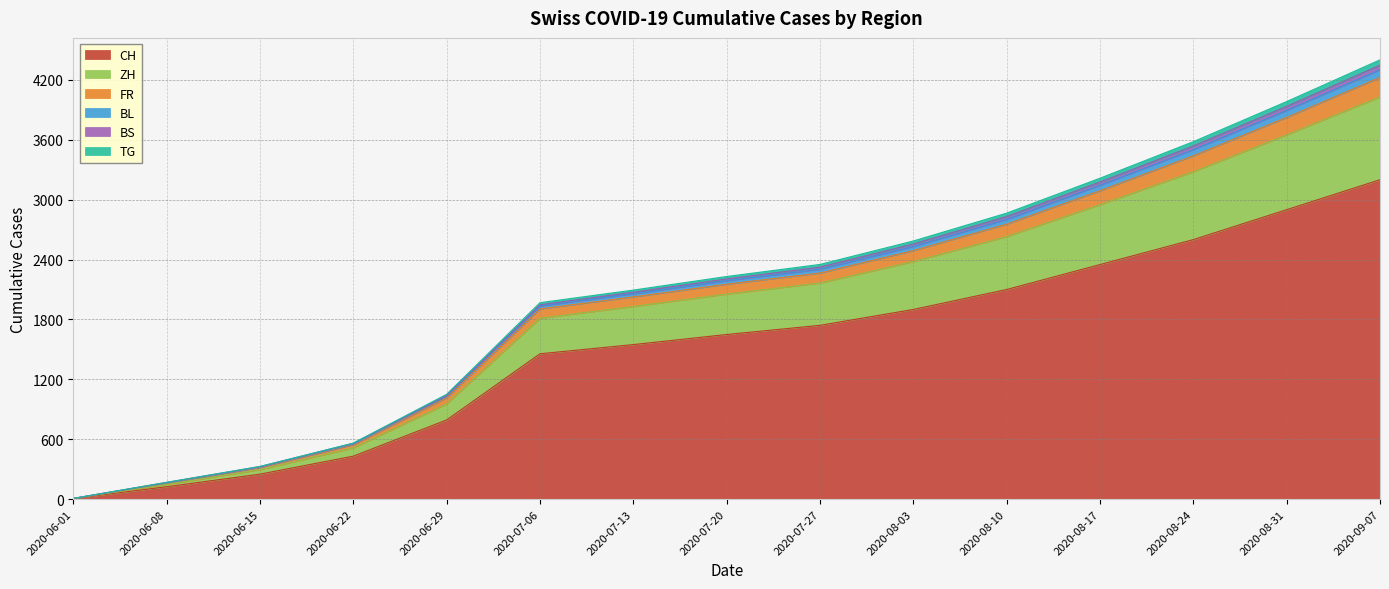

Which category has the highest value in the CH series?

2020-09-07